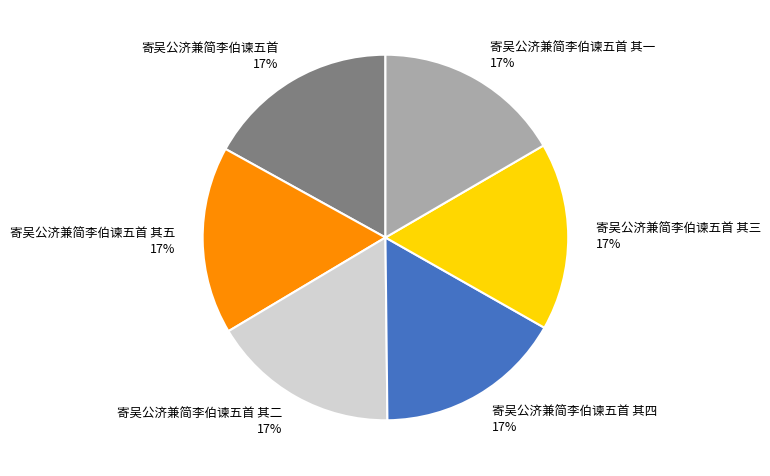

How many segments does this pie chart have?

6